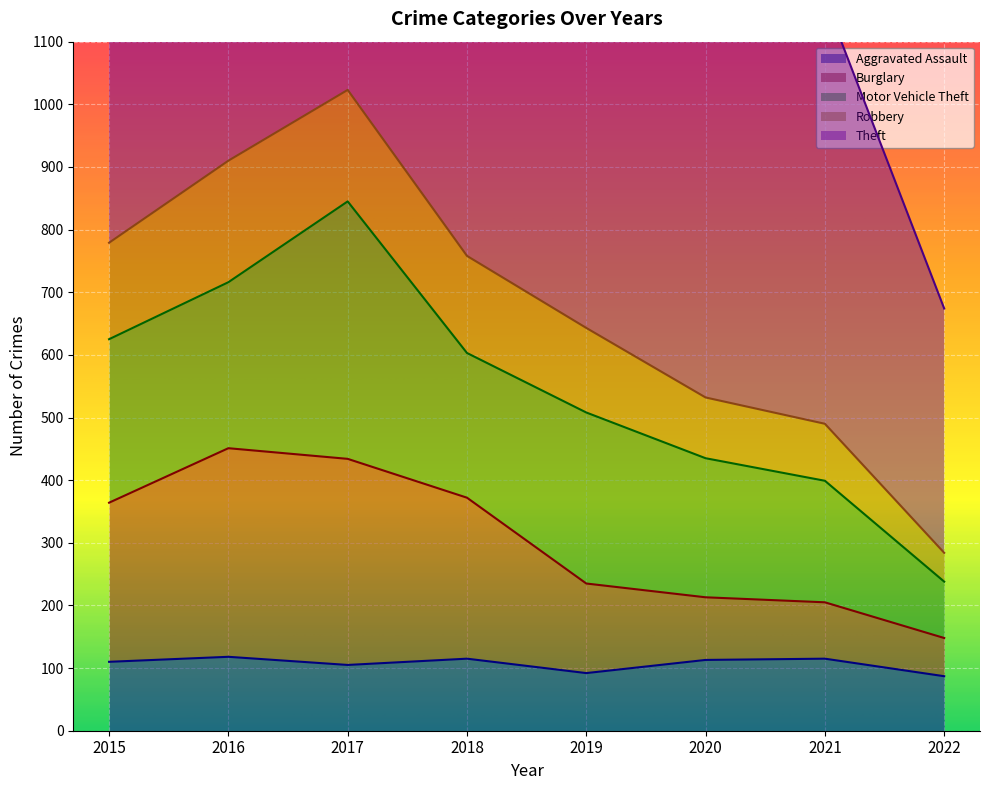

At which category does the chart reach its minimum across all series?

2022